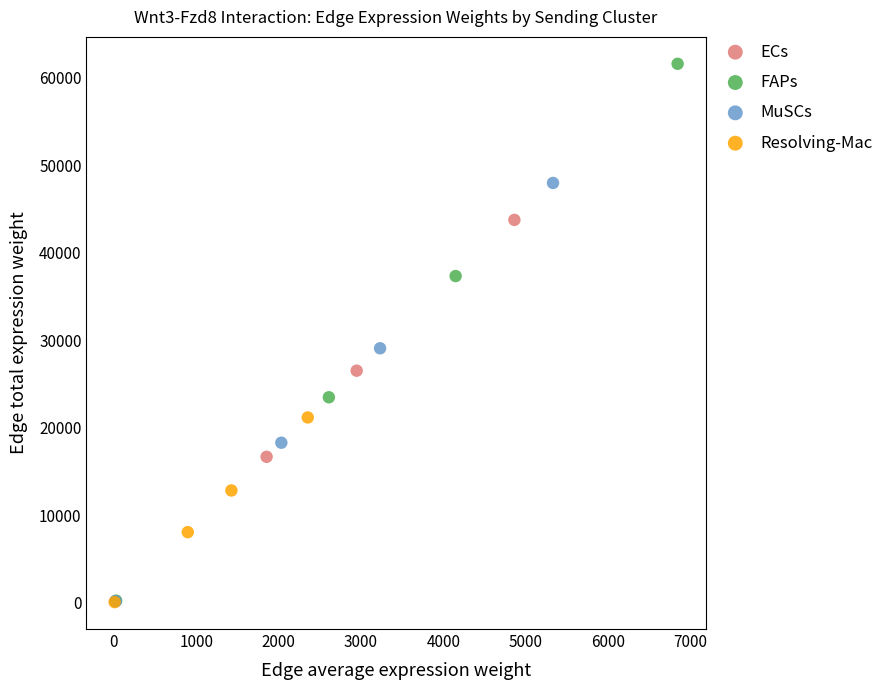

Which series reaches the maximum Y coordinate?

FAPs